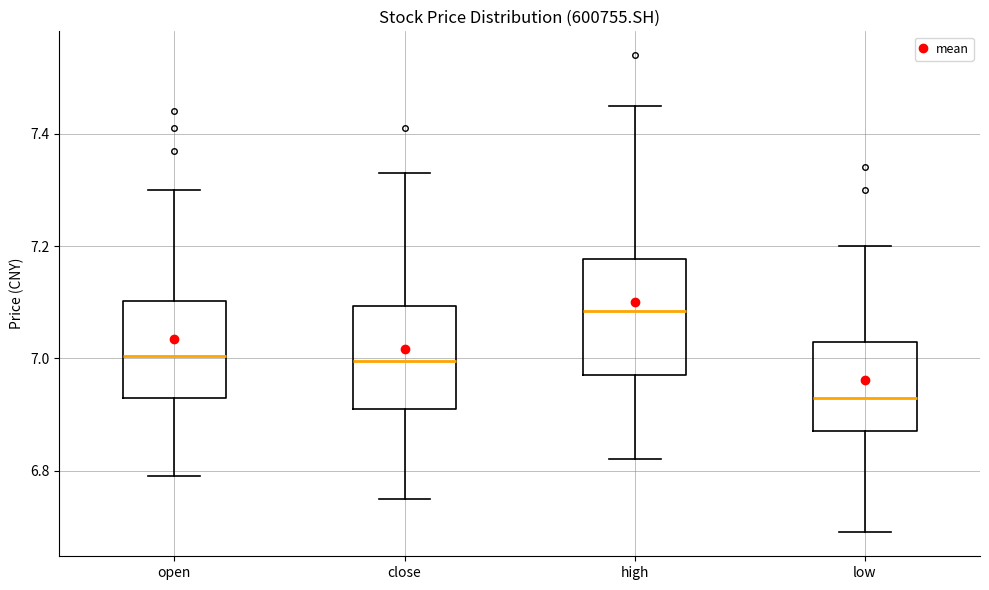

Which box's median line is the lowest?

low